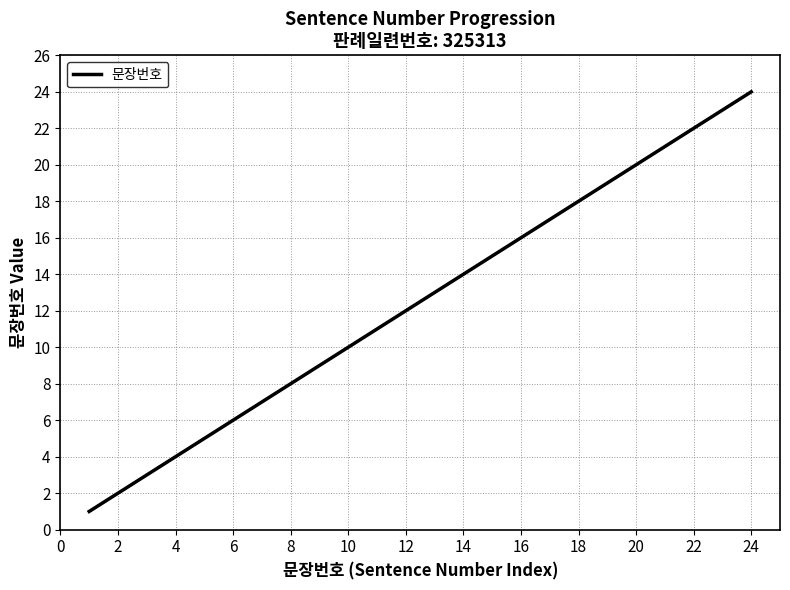

What is the difference between the maximum and minimum values?

23